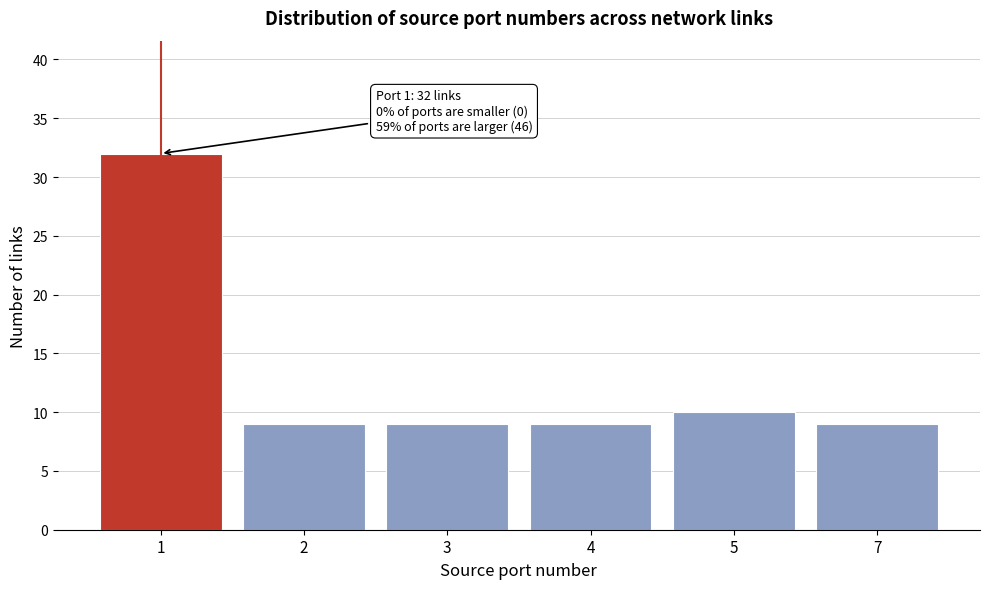

Reading right to left, list all the values displayed in this chart.

7=9	5=10	4=9	3=9	2=9	1=32